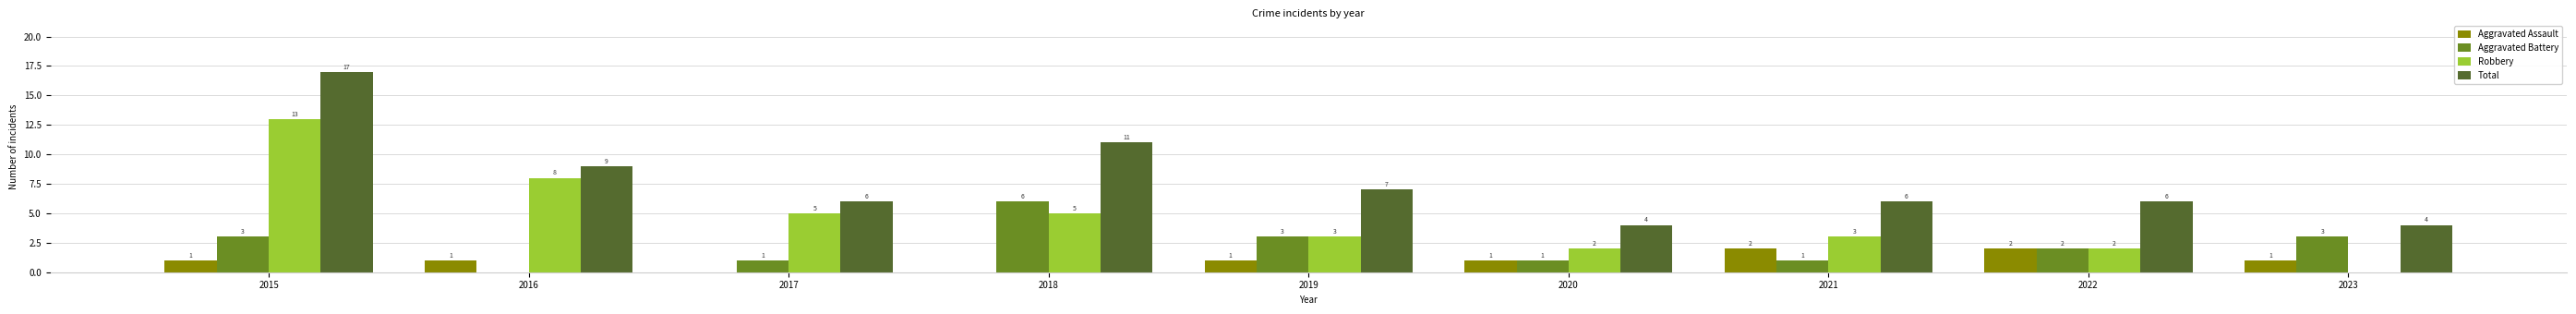

At which category is the sum across all series the highest?

2015